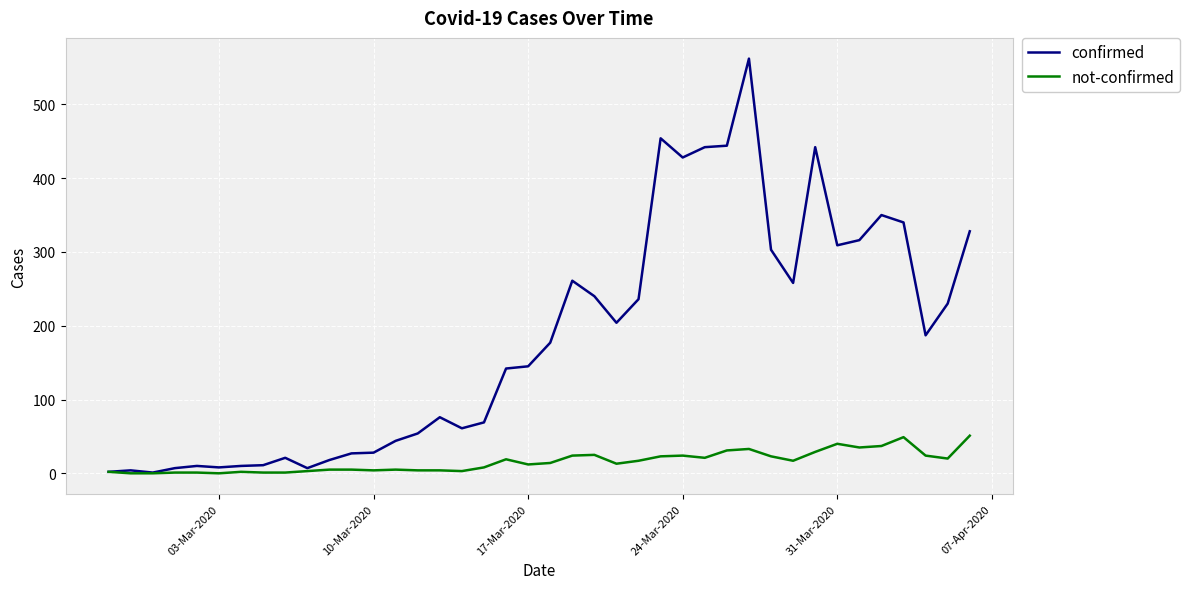

Which series has the largest range (max minus min)?

confirmed